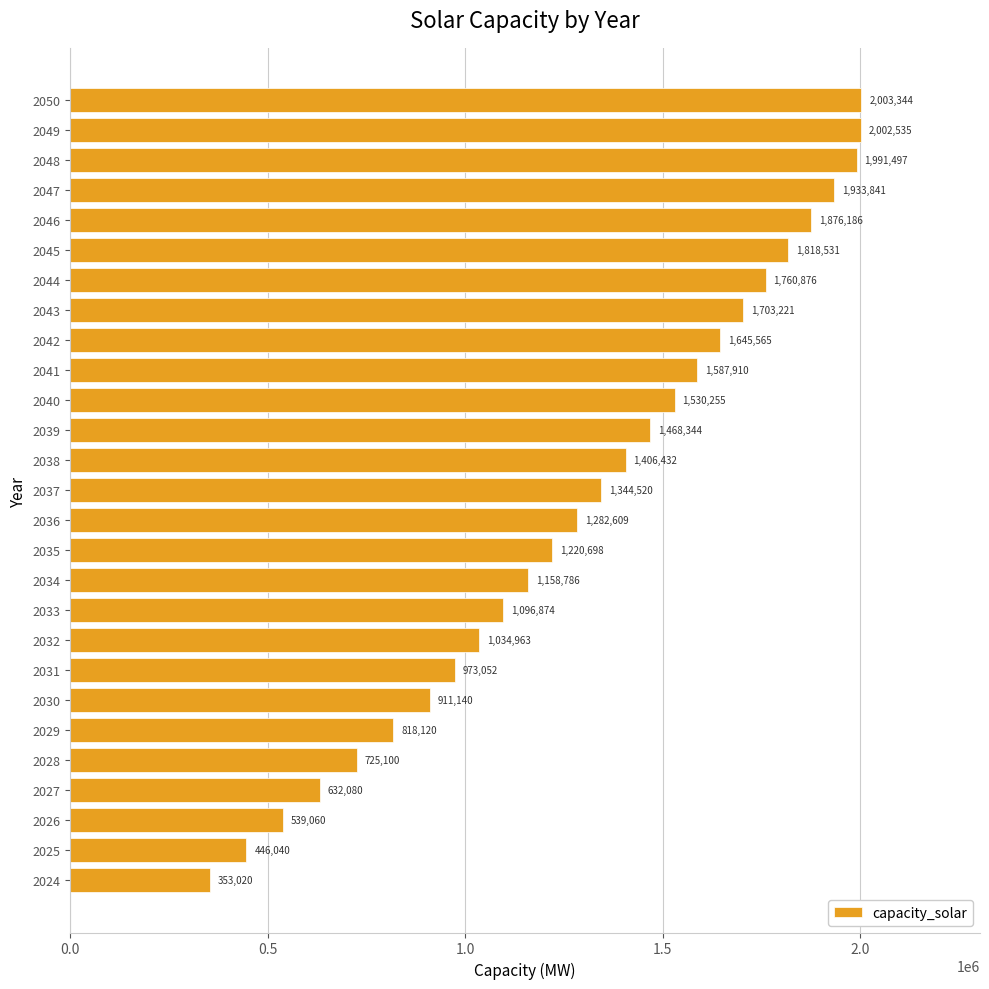

Between 2032 and 2043, which is larger?

2043